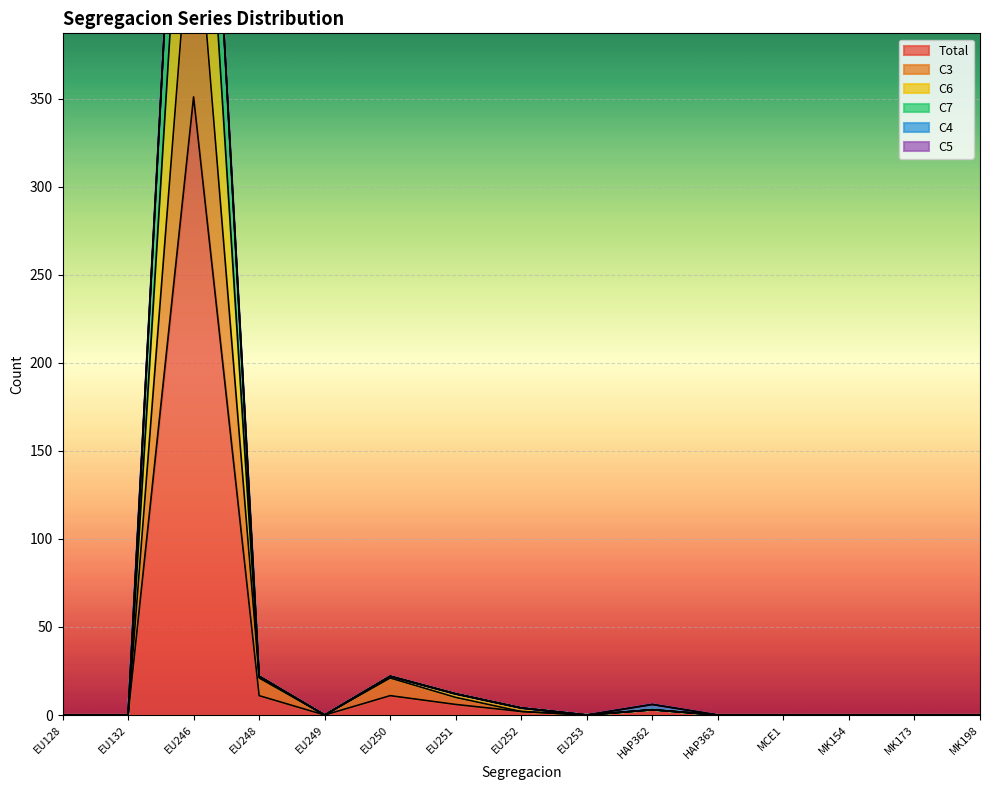

The value of Total at MK173 is 0. True or false?

True